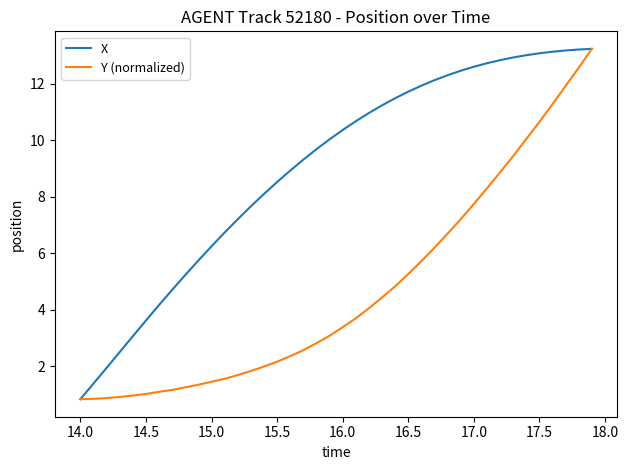

Rank the series by their average value, from highest to lowest.

X, Y (normalized)